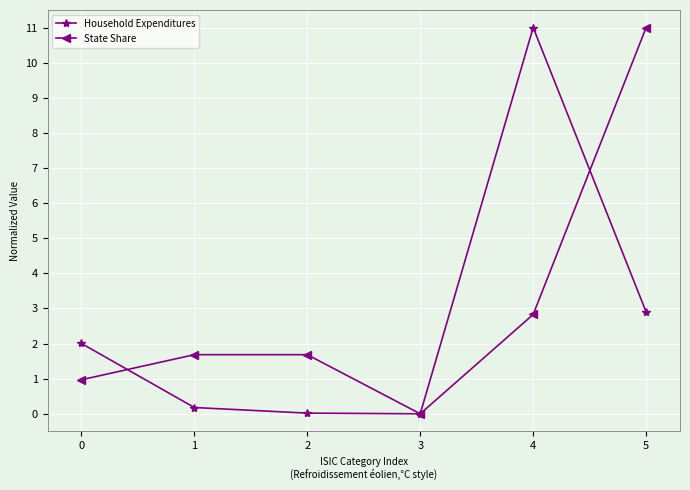

What is the greatest value displayed?

11.0